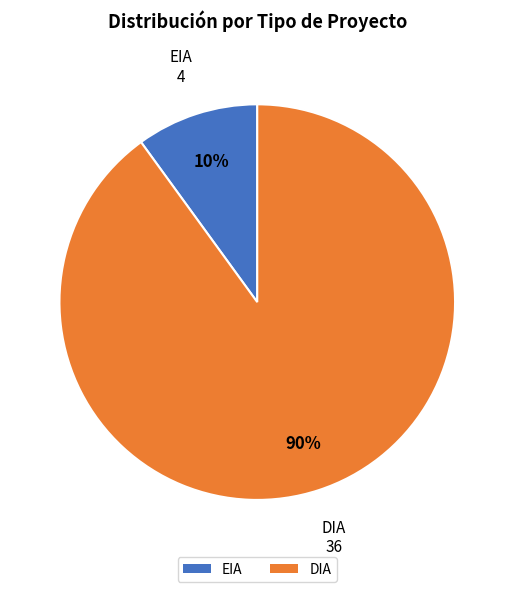

The EIA slice represents 1% of the pie. True or false?

False